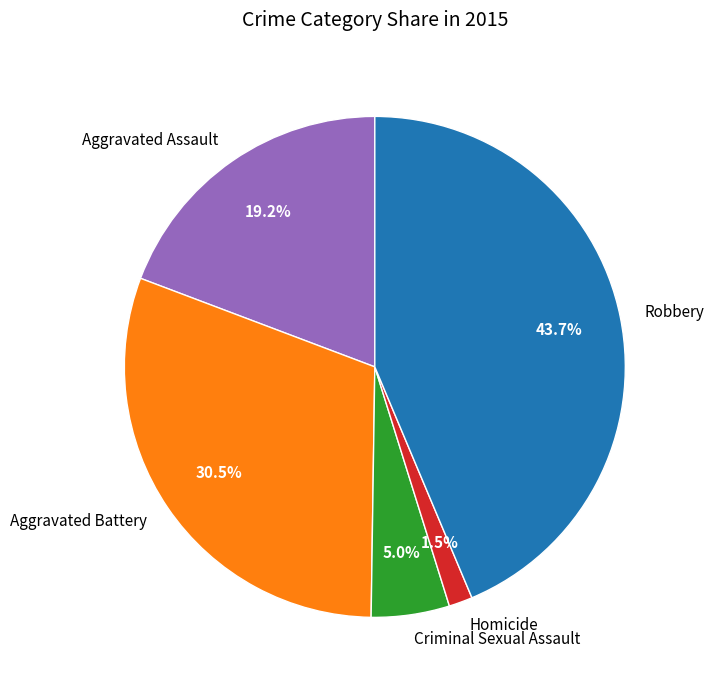

What is the smallest slice in the pie chart?

Homicide